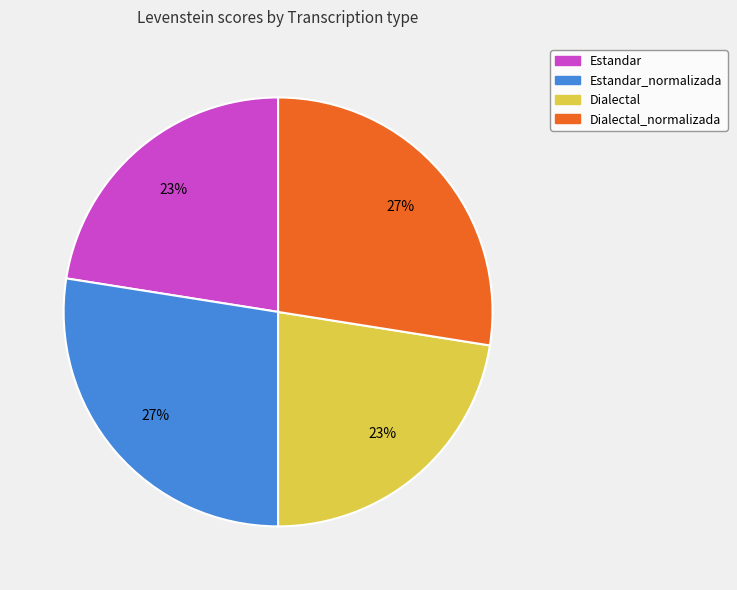

Is there a majority slice in this chart?

No